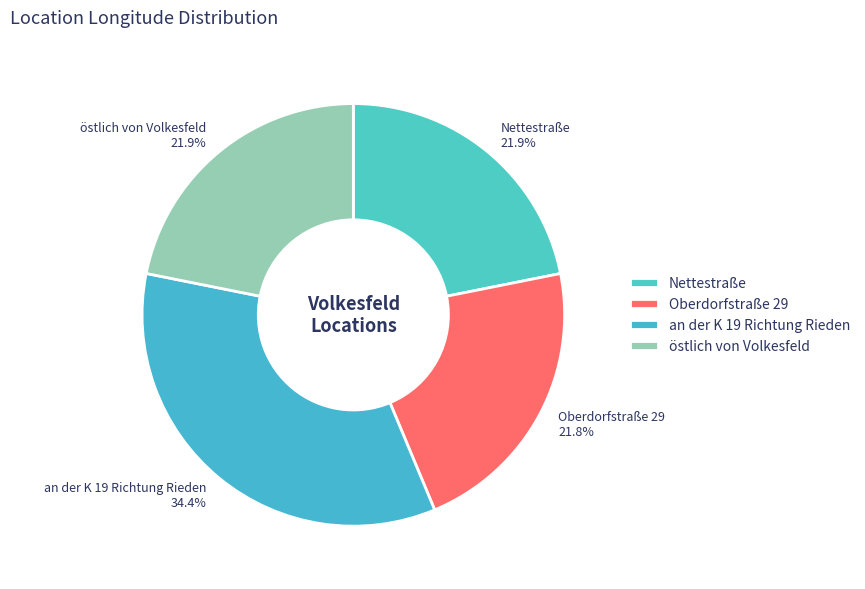

Count the number of slices in the pie.

4